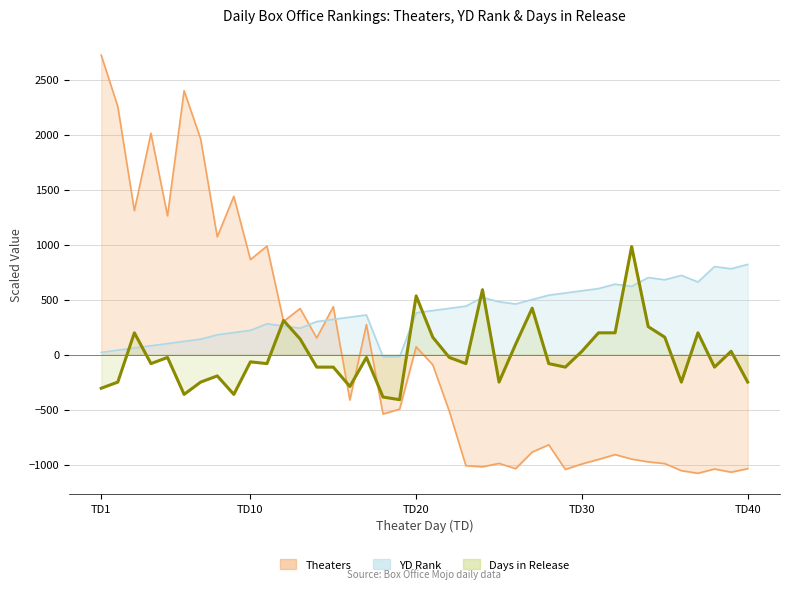

Read the YD value at 39.

780.0